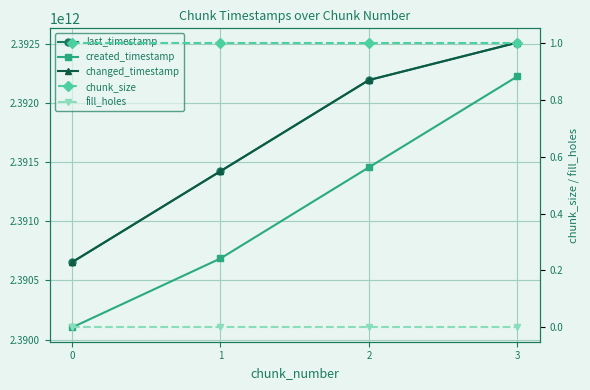

What value does the changed_timestamp series have at 3, to the nearest 50?

2392511102200